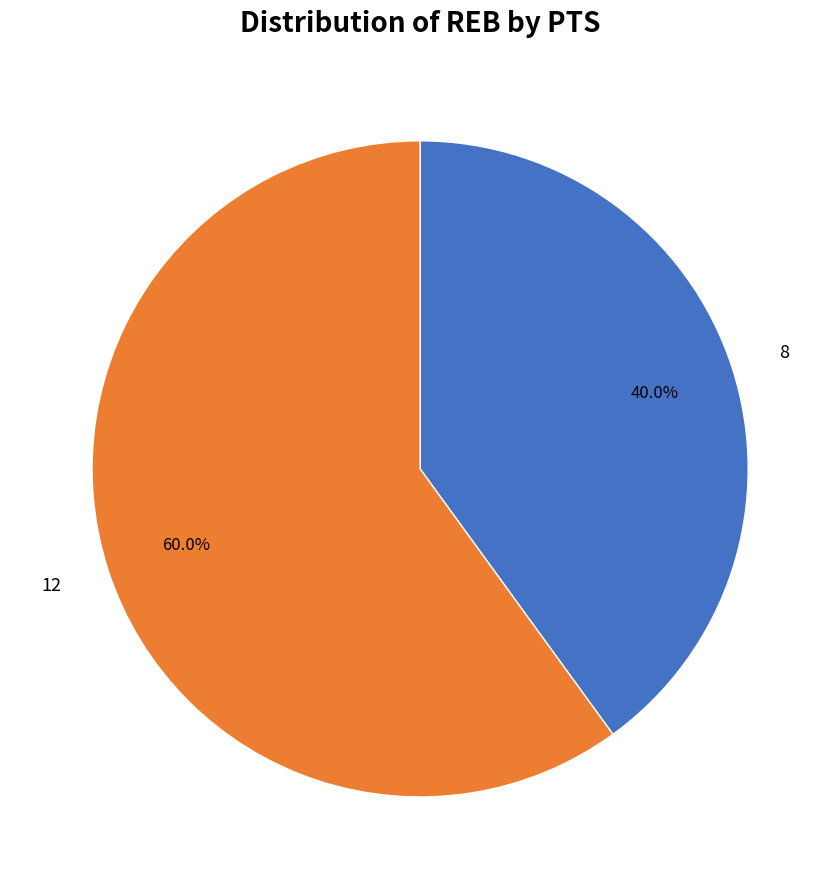

How many slices are in this pie chart?

2